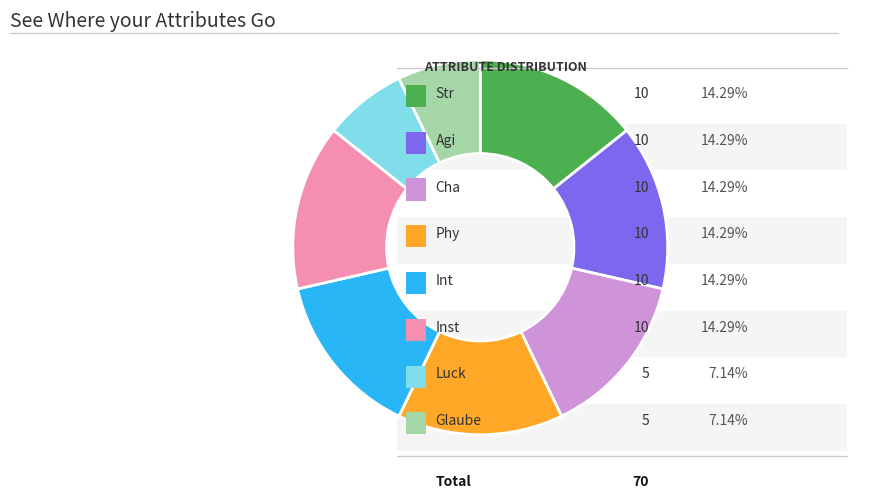

Does any single category account for the majority?

No